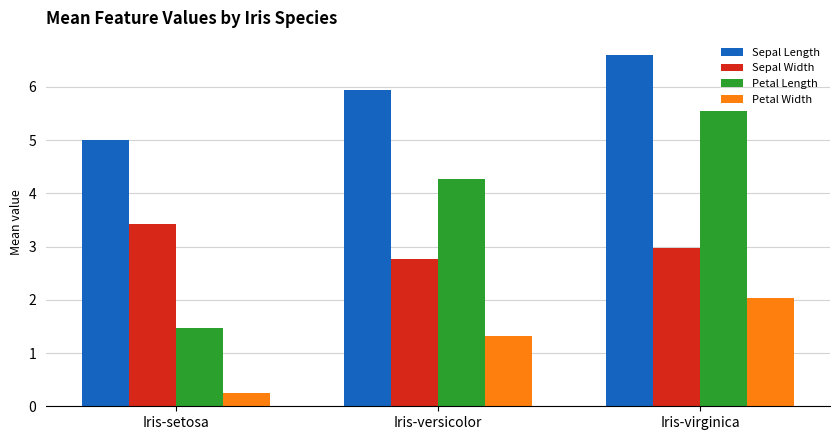

Is the value of Sepal Width at Iris-virginica greater than the value of Petal Length at Iris-versicolor?

No